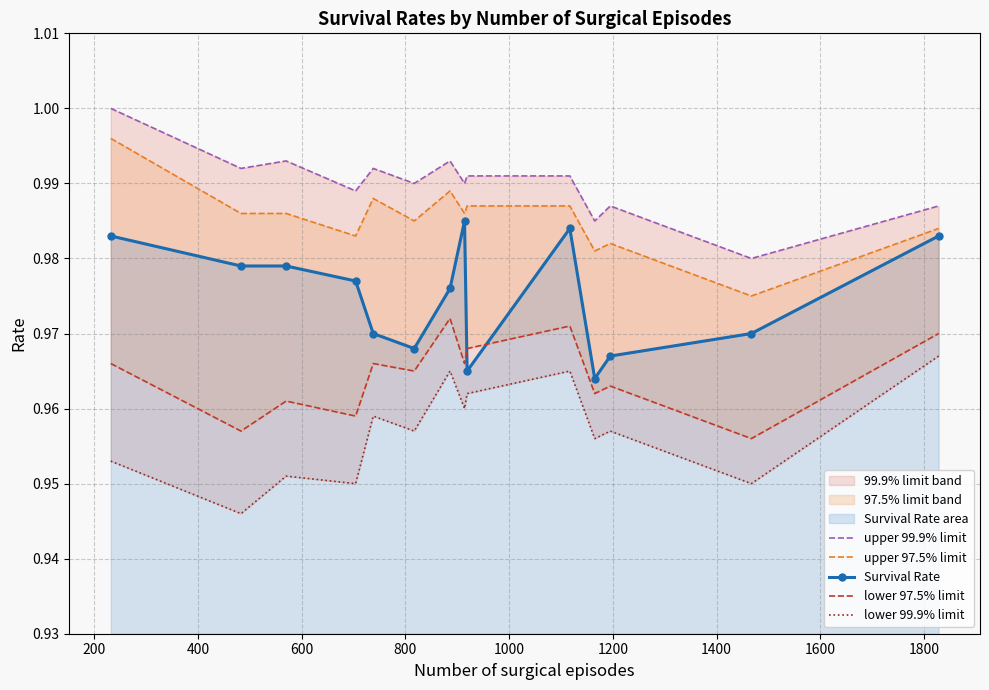

Which series has the largest total across all categories?

upper 99.9% limit